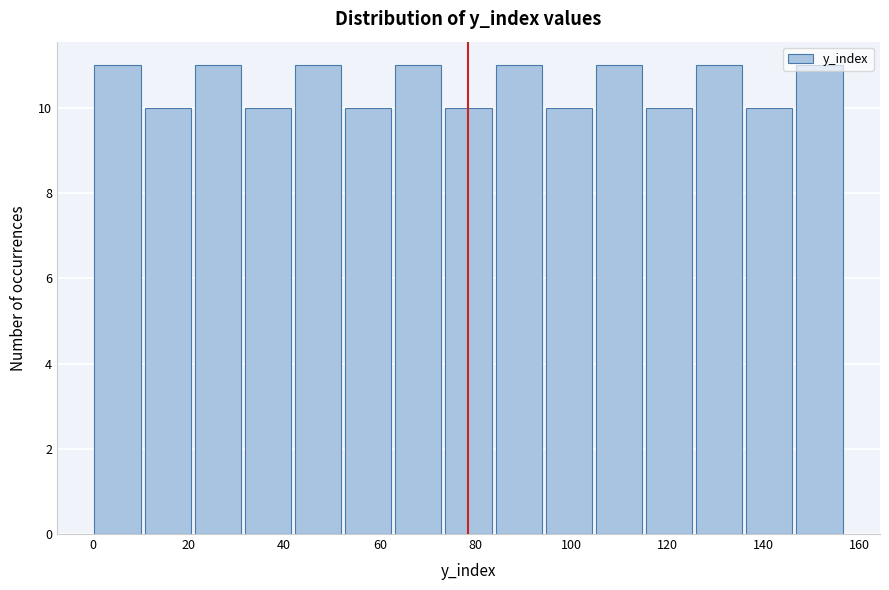

Reading left to right, list every bar in this chart as the range it spans on the x-axis followed by its height. Neither the bar edges nor the heights are printed on the chart, so give them approximately, as read against the axes.

0 to 10: 11
10 to 20: 10
20 to 32: 11
32 to 42: 10
42 to 52: 11
52 to 62: 10
62 to 74: 11
74 to 84: 10
84 to 94: 11
94 to 104: 10
104 to 116: 11
116 to 126: 10
126 to 136: 11
136 to 146: 10
146 to 158: 11